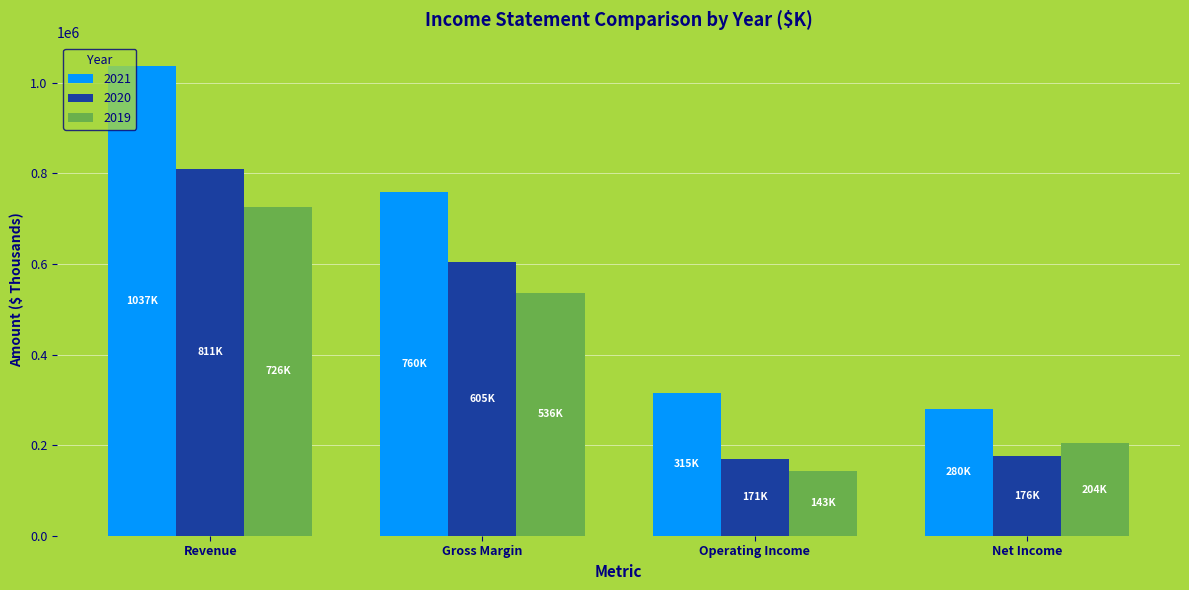

How many bars are there in total?

12